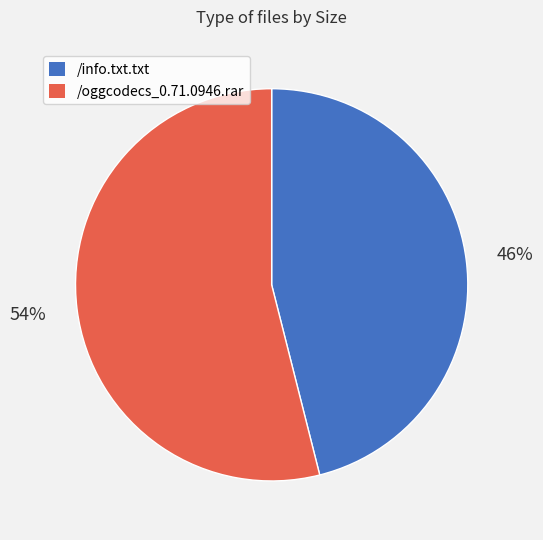

What is the majority slice?

/oggcodecs_0.71.0946.rar